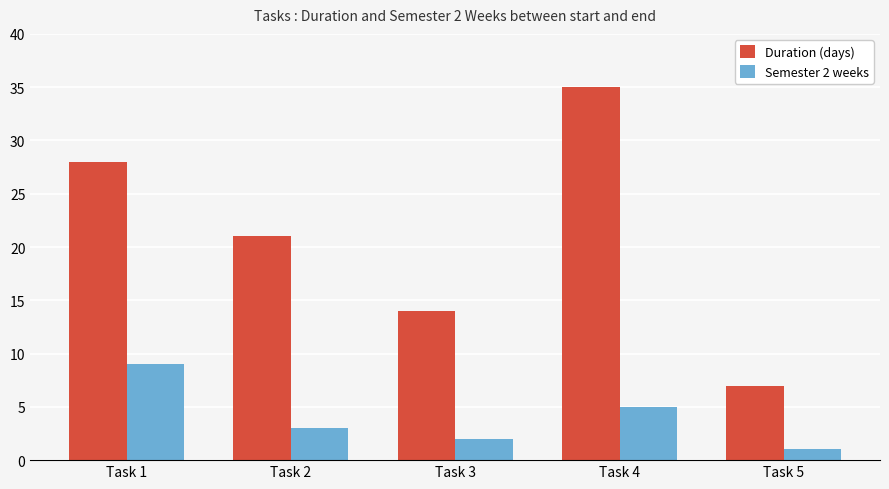

Which series has the widest spread of values?

Duration (days)